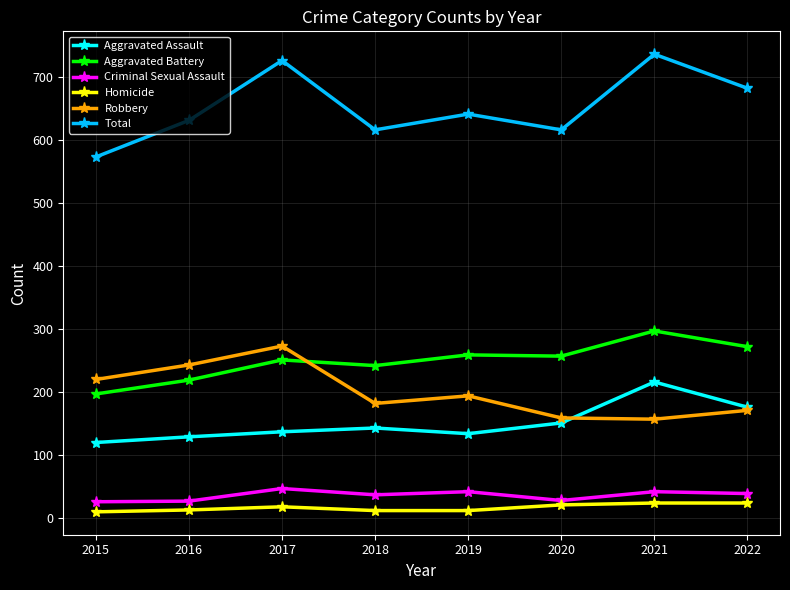

What is the value of the Aggravated Battery point at the 1st from the left?

197